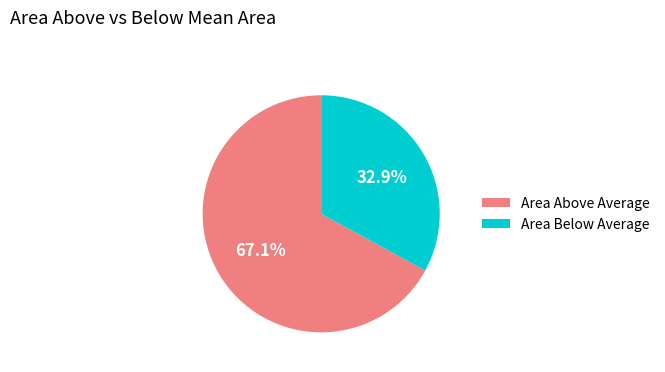

Does any single category account for the majority?

Yes